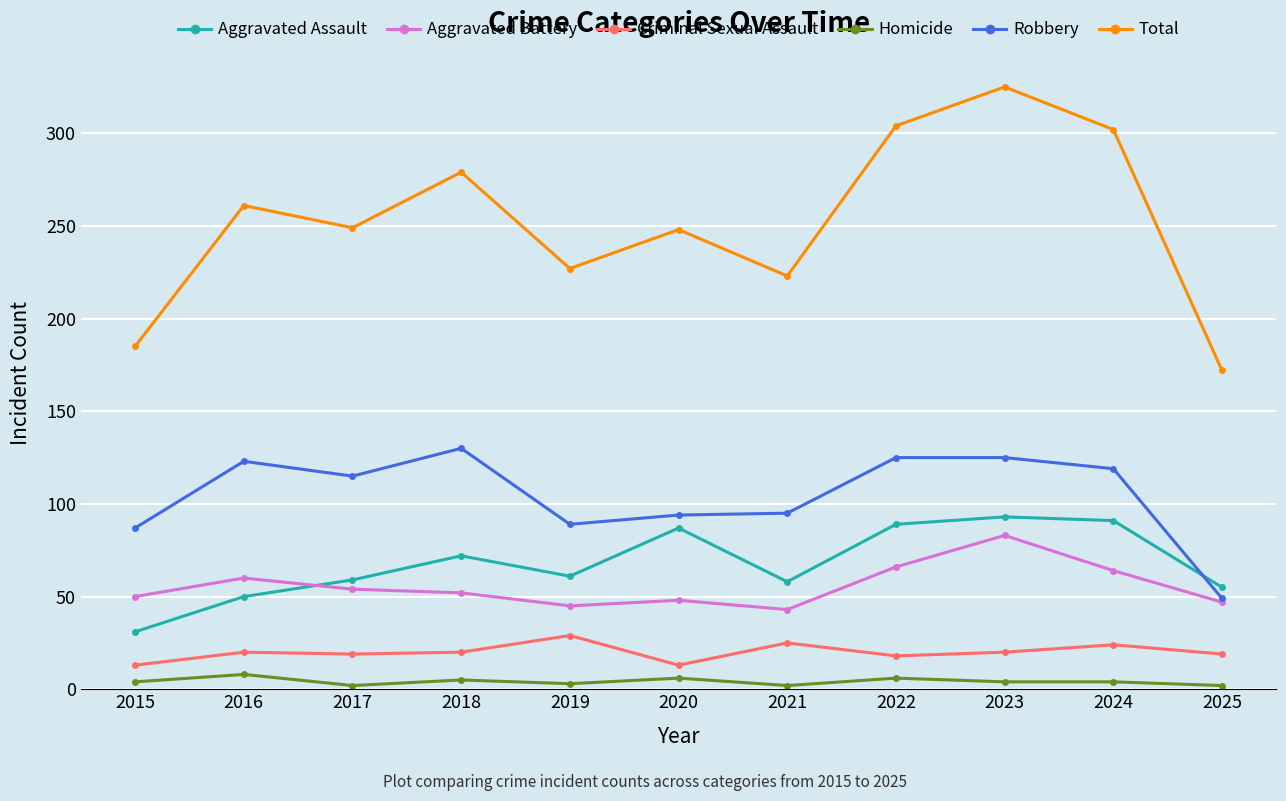

In Aggravated Assault, how many points are higher than both neighbors (excluding endpoints)?

3